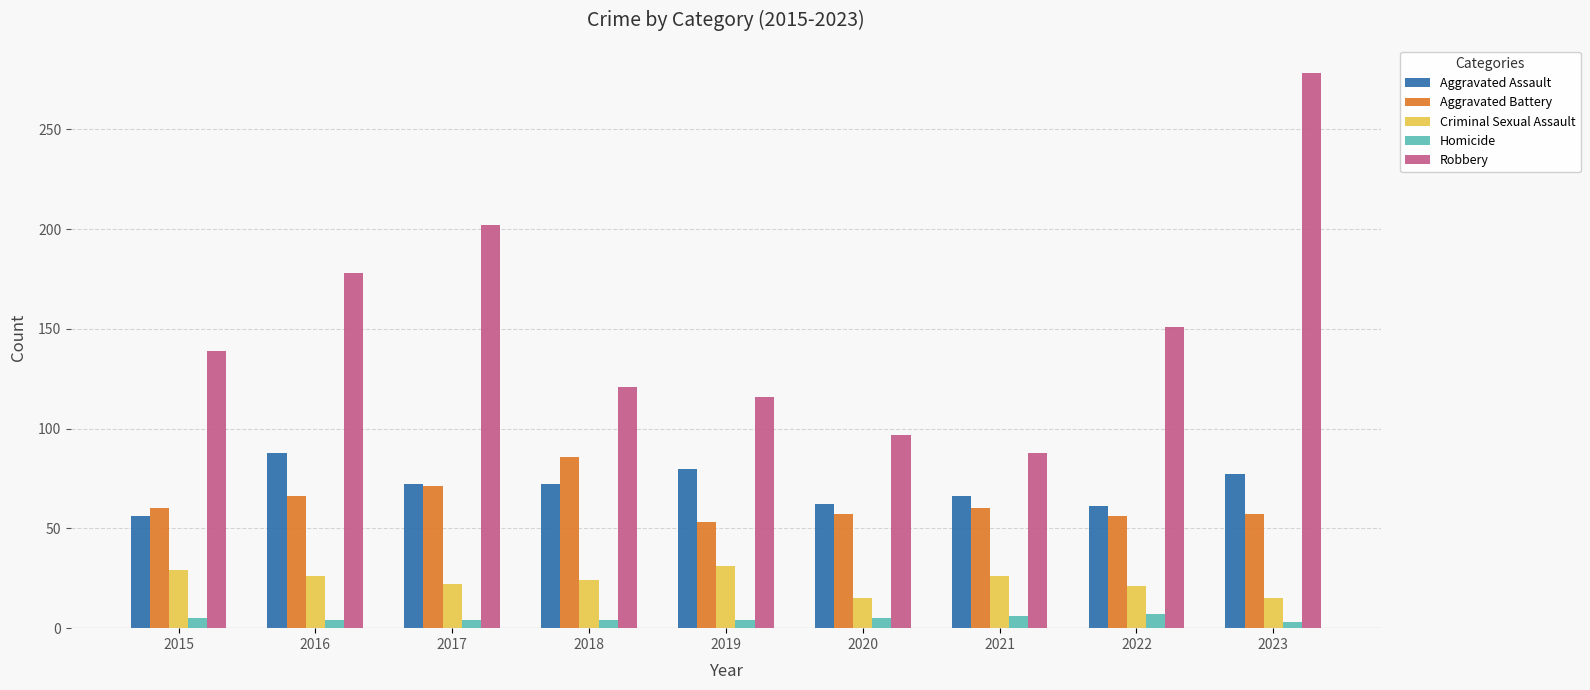

At 2021, list the series in order from largest to smallest.

Robbery, Aggravated Assault, Aggravated Battery, Criminal Sexual Assault, Homicide